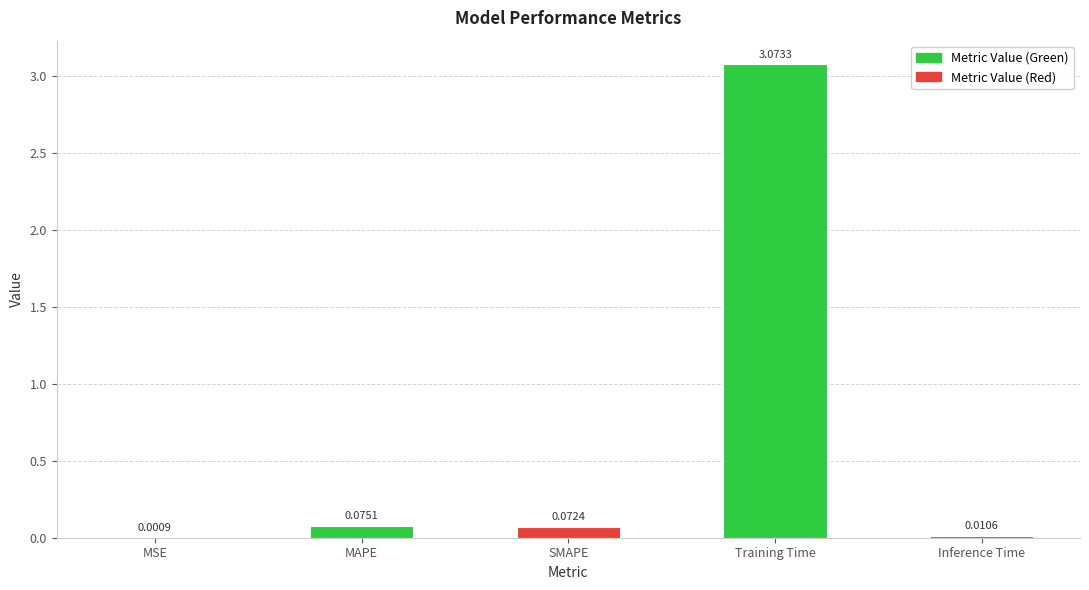

What is the sum of all values?

3.2